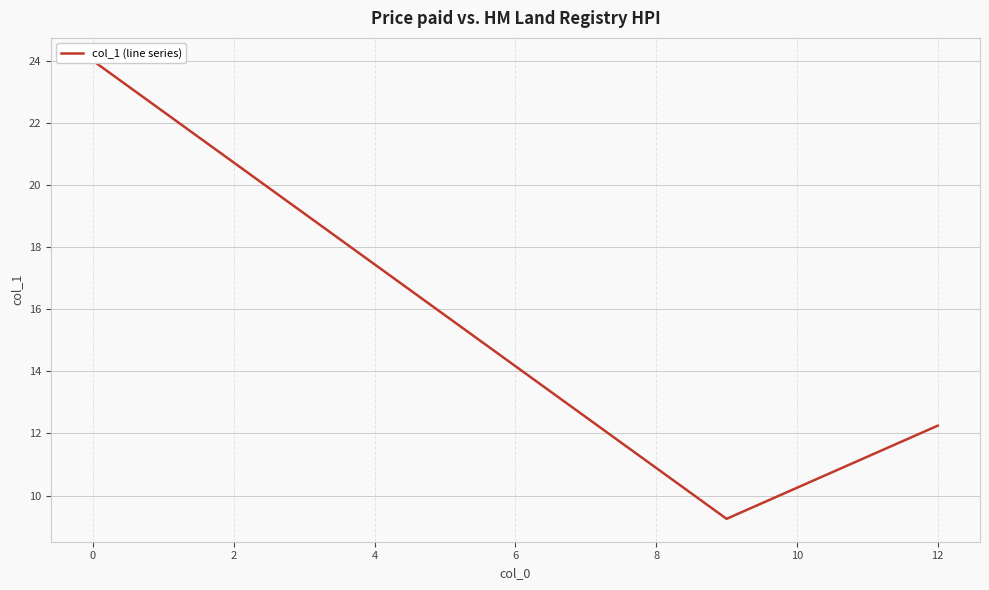

How many values exceed 11?

6